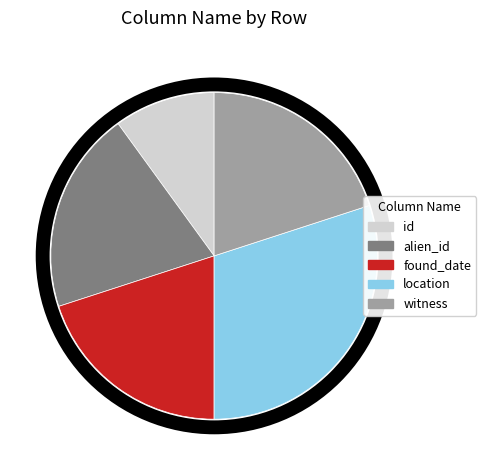

Is it true that witness is 8% of the pie?

False